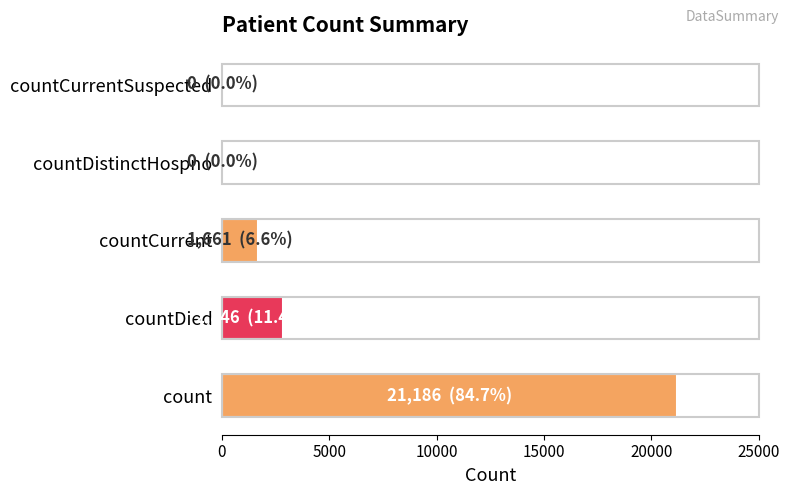

The value at count is 36245. True or false?

False